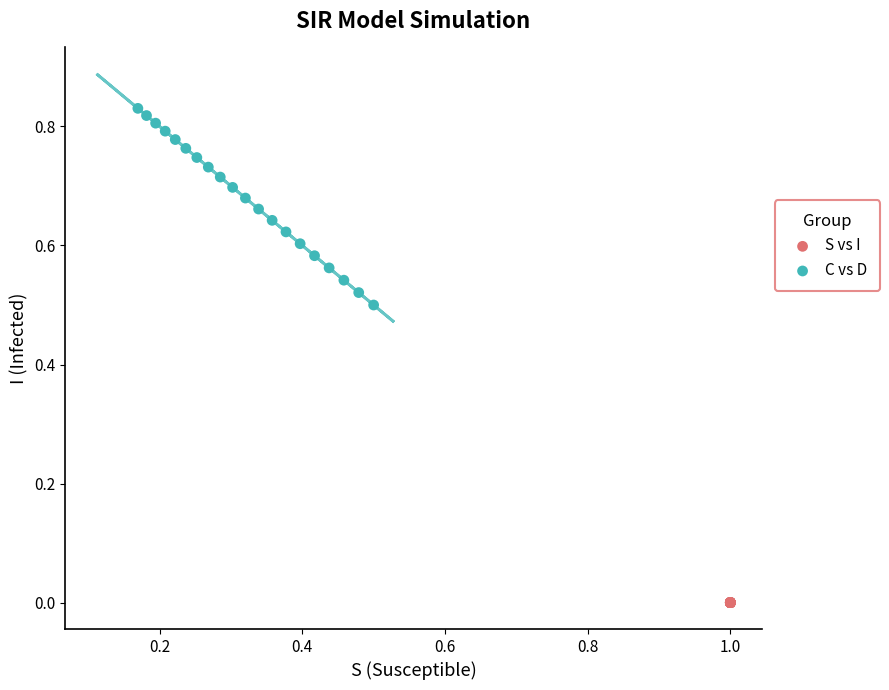

Which series contains the lowest Y value?

S vs I